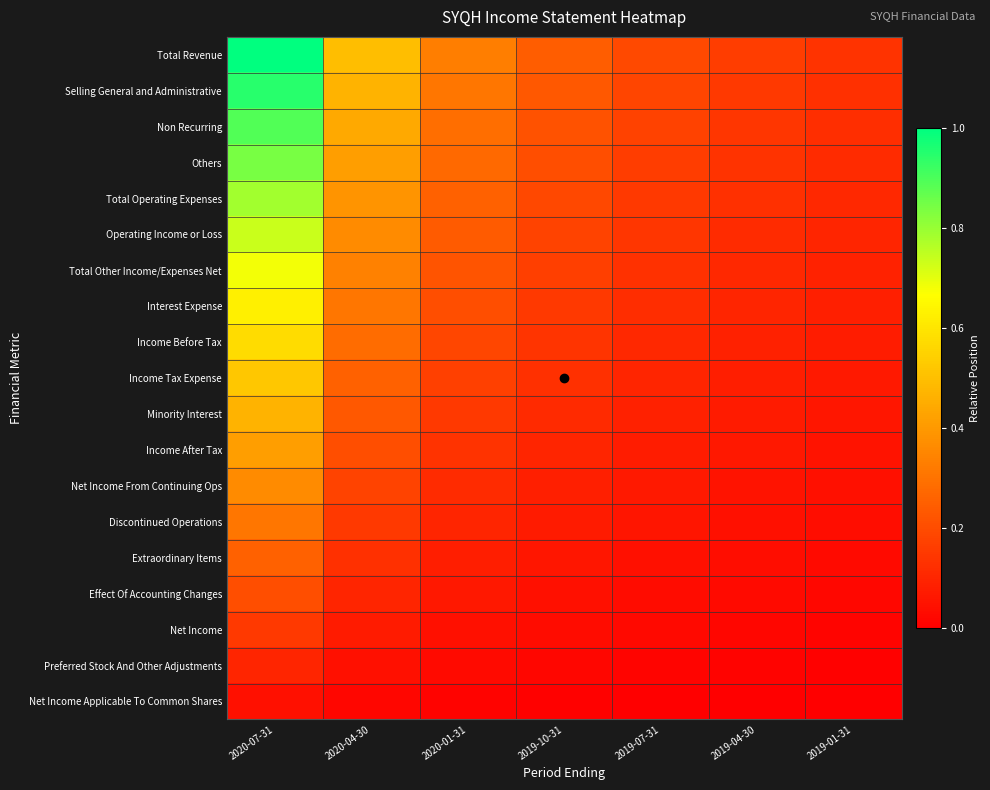

Reading left to right, what are all the values shown in this chart?

Total Revenue: 2020-07-31=1.0	2020-04-30=0.5	2020-01-31=0.3	2019-10-31=0.2	2019-07-31=0.2	2019-04-30=0.2	2019-01-31=0.1
Selling General and Administrative: 2020-07-31=0.9	2020-04-30=0.5	2020-01-31=0.3	2019-10-31=0.2	2019-07-31=0.2	2019-04-30=0.2	2019-01-31=0.1
Non Recurring: 2020-07-31=0.9	2020-04-30=0.4	2020-01-31=0.3	2019-10-31=0.2	2019-07-31=0.2	2019-04-30=0.1	2019-01-31=0.1
Others: 2020-07-31=0.8	2020-04-30=0.4	2020-01-31=0.3	2019-10-31=0.2	2019-07-31=0.2	2019-04-30=0.1	2019-01-31=0.1
Total Operating Expenses: 2020-07-31=0.8	2020-04-30=0.4	2020-01-31=0.3	2019-10-31=0.2	2019-07-31=0.2	2019-04-30=0.1	2019-01-31=0.1
Operating Income or Loss: 2020-07-31=0.7	2020-04-30=0.4	2020-01-31=0.2	2019-10-31=0.2	2019-07-31=0.1	2019-04-30=0.1	2019-01-31=0.1
Total Other Income/Expenses Net: 2020-07-31=0.7	2020-04-30=0.3	2020-01-31=0.2	2019-10-31=0.2	2019-07-31=0.1	2019-04-30=0.1	2019-01-31=0.1
Interest Expense: 2020-07-31=0.6	2020-04-30=0.3	2020-01-31=0.2	2019-10-31=0.2	2019-07-31=0.1	2019-04-30=0.1	2019-01-31=0.1
Income Before Tax: 2020-07-31=0.6	2020-04-30=0.3	2020-01-31=0.2	2019-10-31=0.1	2019-07-31=0.1	2019-04-30=0.1	2019-01-31=0.1
Income Tax Expense: 2020-07-31=0.5	2020-04-30=0.3	2020-01-31=0.2	2019-10-31=0.1	2019-07-31=0.1	2019-04-30=0.1	2019-01-31=0.1
Minority Interest: 2020-07-31=0.5	2020-04-30=0.2	2020-01-31=0.2	2019-10-31=0.1	2019-07-31=0.1	2019-04-30=0.1	2019-01-31=0.1
Income After Tax: 2020-07-31=0.4	2020-04-30=0.2	2020-01-31=0.1	2019-10-31=0.1	2019-07-31=0.1	2019-04-30=0.1	2019-01-31=0.1
Net Income From Continuing Ops: 2020-07-31=0.4	2020-04-30=0.2	2020-01-31=0.1	2019-10-31=0.1	2019-07-31=0.1	2019-04-30=0.1	2019-01-31=0.0
Discontinued Operations: 2020-07-31=0.3	2020-04-30=0.2	2020-01-31=0.1	2019-10-31=0.1	2019-07-31=0.1	2019-04-30=0.0	2019-01-31=0.0
Extraordinary Items: 2020-07-31=0.3	2020-04-30=0.1	2020-01-31=0.1	2019-10-31=0.1	2019-07-31=0.0	2019-04-30=0.0	2019-01-31=0.0
Effect Of Accounting Changes: 2020-07-31=0.2	2020-04-30=0.1	2020-01-31=0.1	2019-10-31=0.0	2019-07-31=0.0	2019-04-30=0.0	2019-01-31=0.0
Net Income: 2020-07-31=0.2	2020-04-30=0.1	2020-01-31=0.0	2019-10-31=0.0	2019-07-31=0.0	2019-04-30=0.0	2019-01-31=0.0
Preferred Stock And Other Adjustments: 2020-07-31=0.1	2020-04-30=0.0	2020-01-31=0.0	2019-10-31=0.0	2019-07-31=0.0	2019-04-30=0.0	2019-01-31=0.0
Net Income Applicable To Common Shares: 2020-07-31=0.0	2020-04-30=0.0	2020-01-31=0.0	2019-10-31=0.0	2019-07-31=0.0	2019-04-30=0.0	2019-01-31=0.0